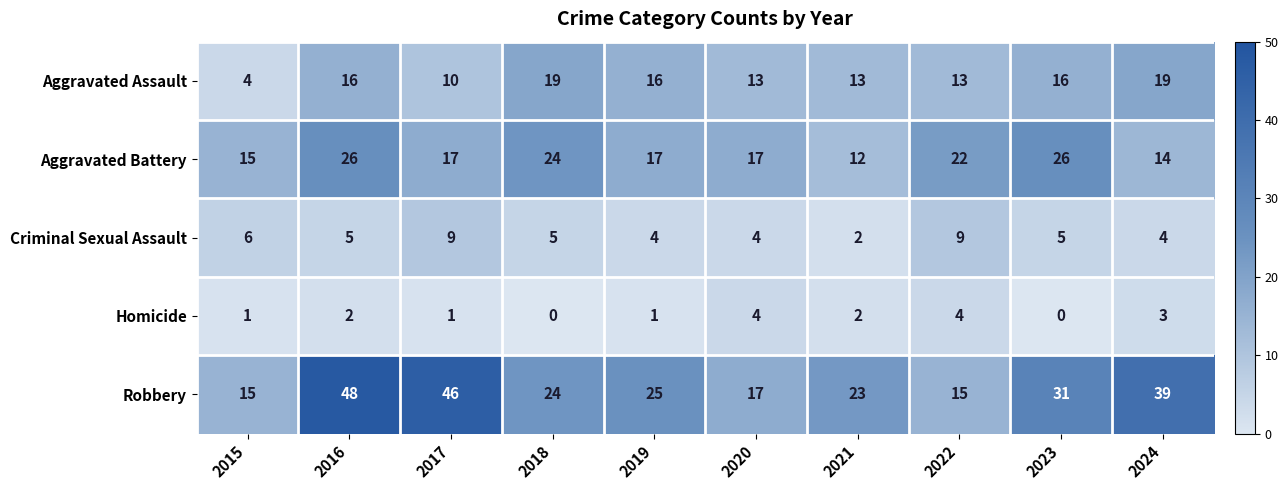

Read the Robbery value at 2020, to the nearest 10.

20